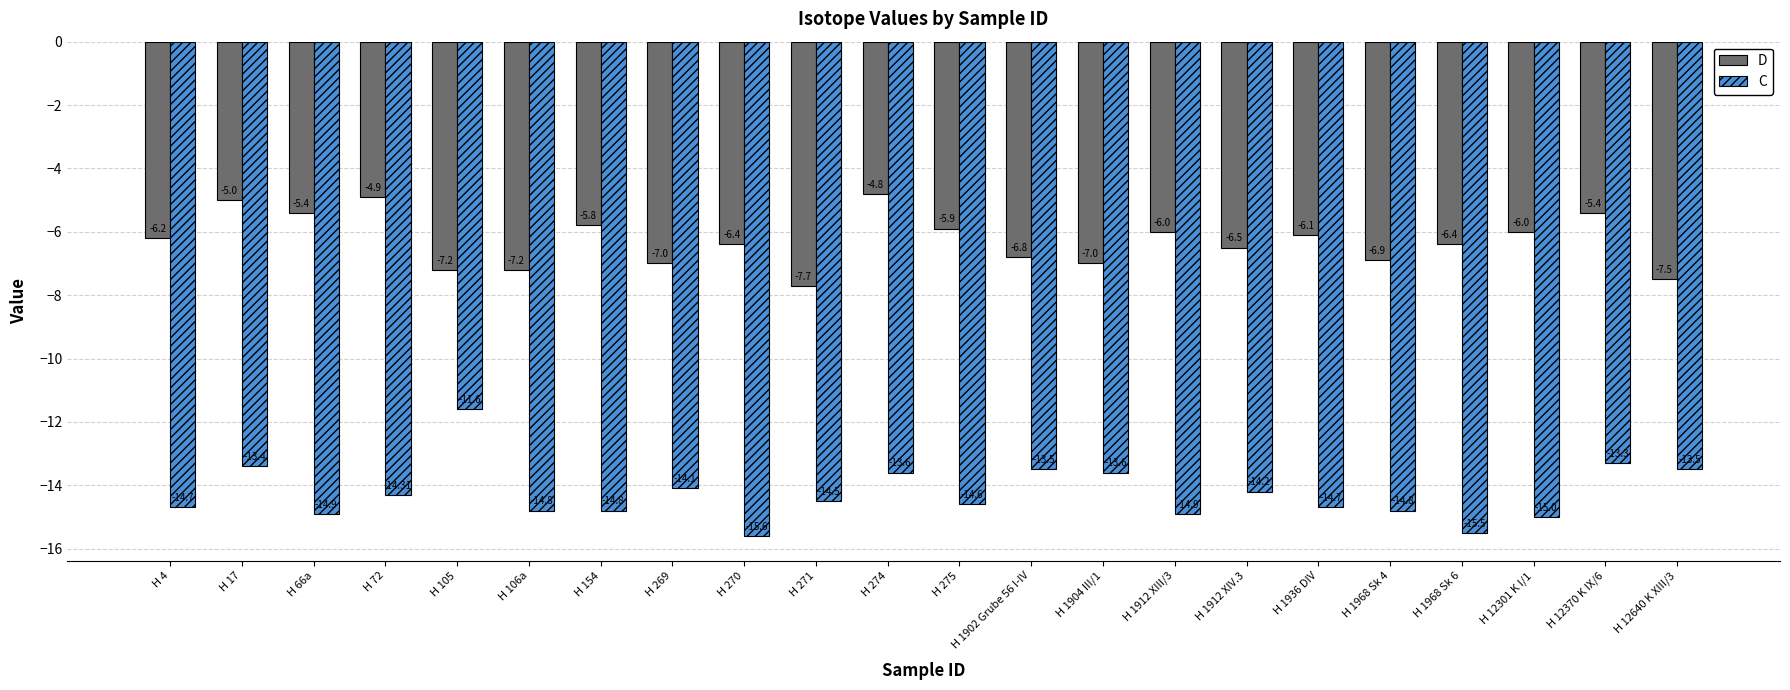

What are all the series names shown in the legend?

D, C